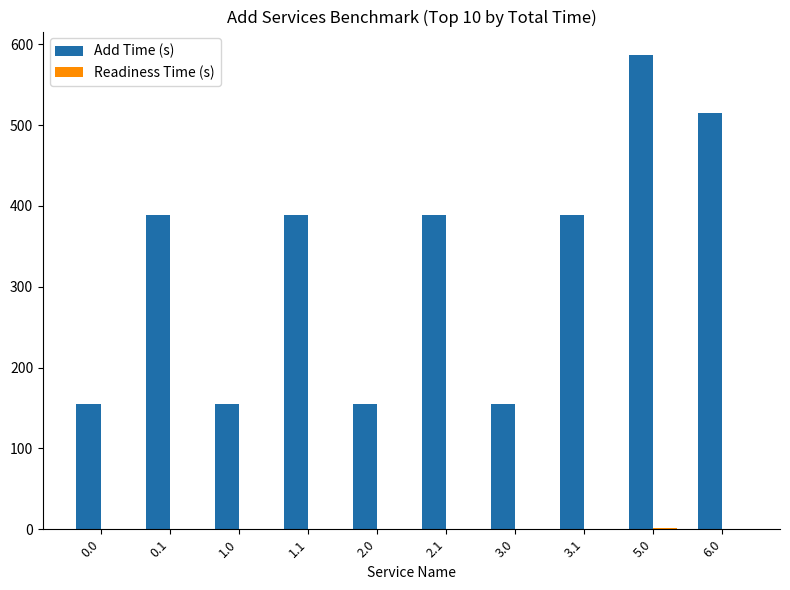

What is the sum of all Add Time (s) values?

3277.9